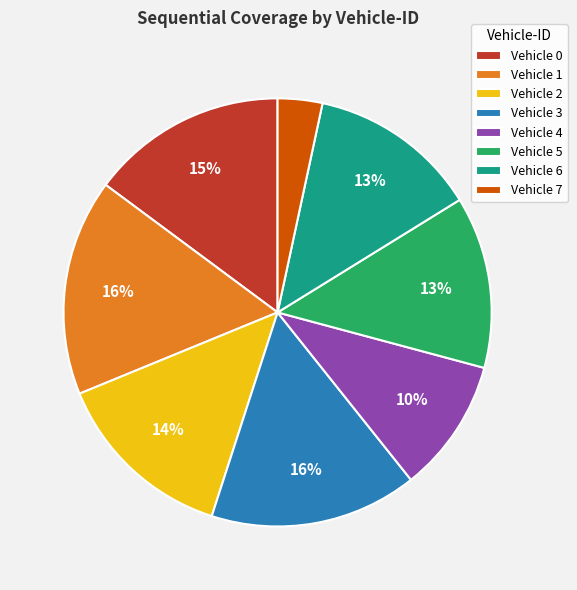

What percentage is the Vehicle 6 slice, to the nearest percent?

13%